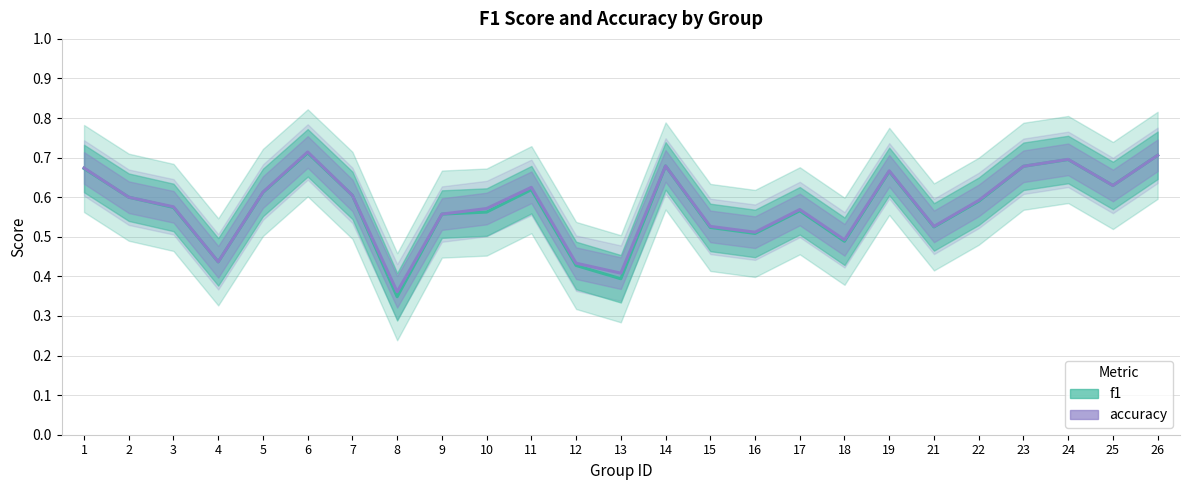

Reading left to right, what are all the values shown in this chart?

f1: 1=0.7	2=0.6	3=0.6	4=0.4	5=0.6	6=0.7	7=0.6	8=0.3	9=0.6	10=0.6	11=0.6	12=0.4	13=0.4	14=0.7	15=0.5	16=0.5	17=0.6	18=0.5	19=0.7	21=0.5	22=0.6	23=0.7	24=0.7	25=0.6	26=0.7
accuracy: 1=0.7	2=0.6	3=0.6	4=0.4	5=0.6	6=0.7	7=0.6	8=0.4	9=0.6	10=0.6	11=0.6	12=0.4	13=0.4	14=0.7	15=0.5	16=0.5	17=0.6	18=0.5	19=0.7	21=0.5	22=0.6	23=0.7	24=0.7	25=0.6	26=0.7